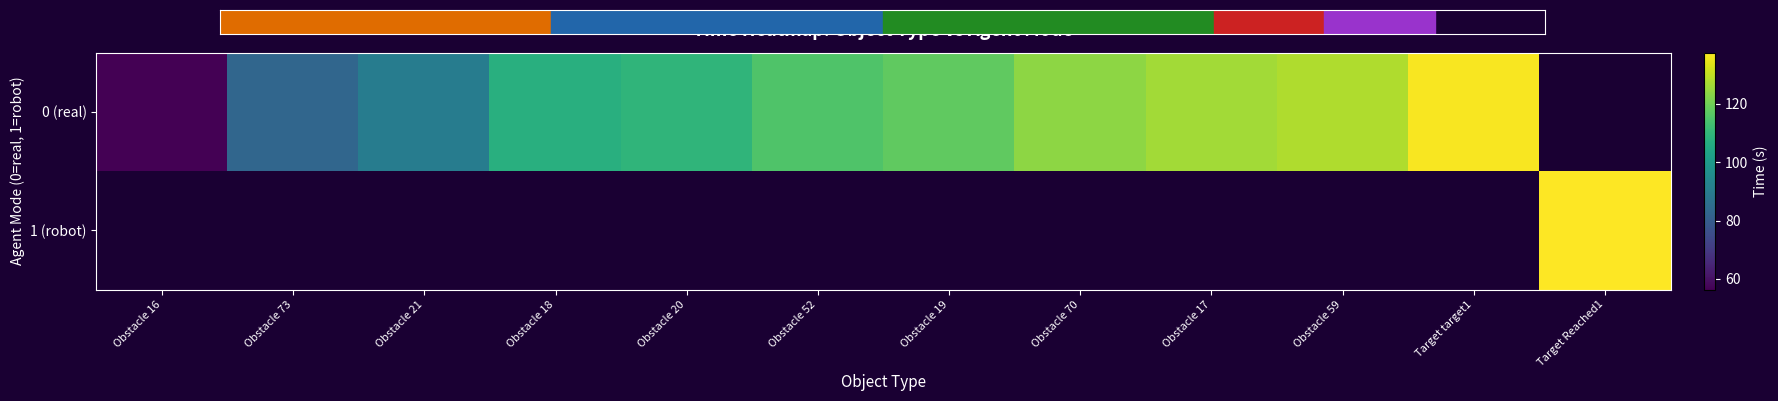

What is the smallest value displayed?

56.3